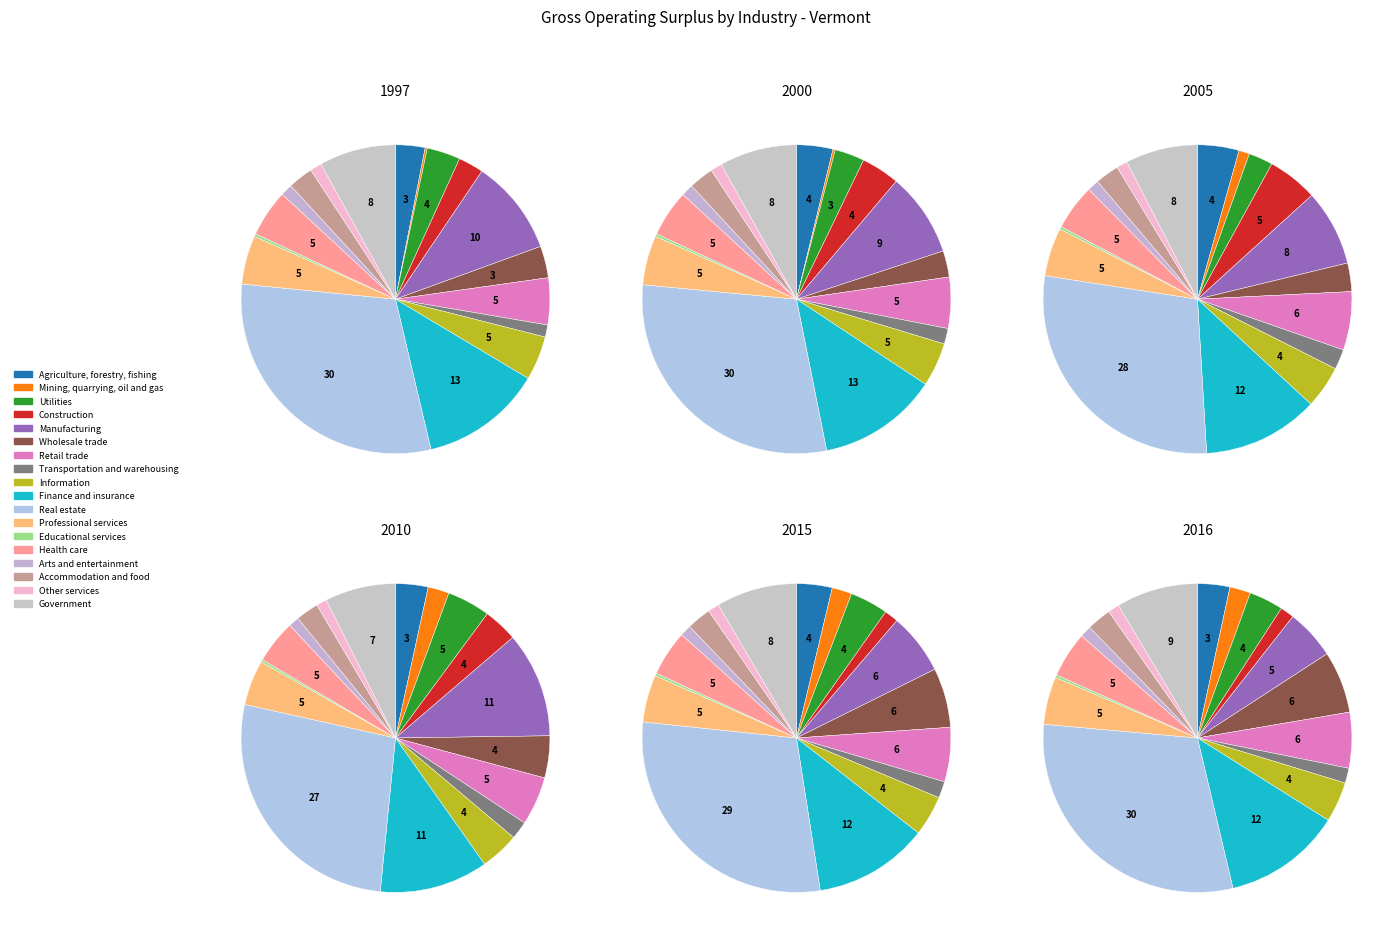

To the nearest percent, what is the difference between the largest and smallest slice percentages?

30%